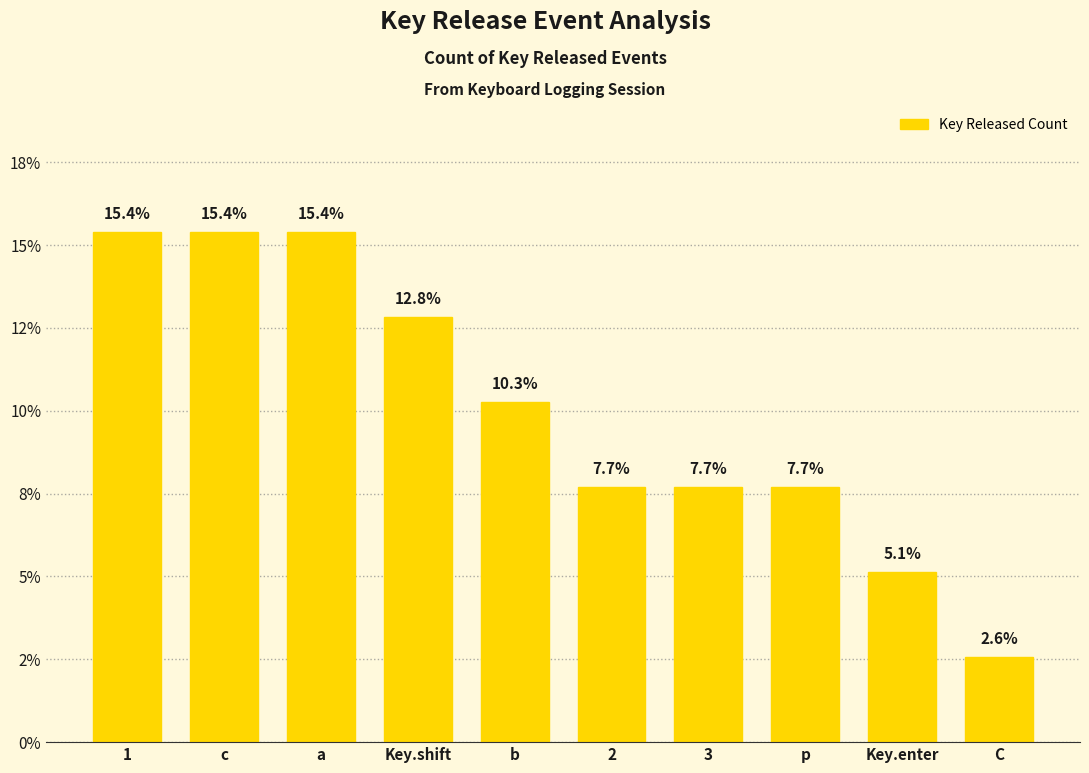

Are the bars horizontal?

No